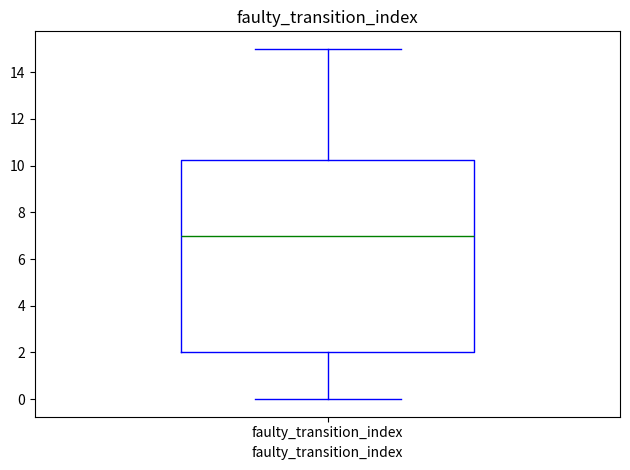

Where is the upper edge of the box for faulty_transition_index on the y-axis? The values are not printed on the chart, so give them approximately, as read against the axis.

10.2